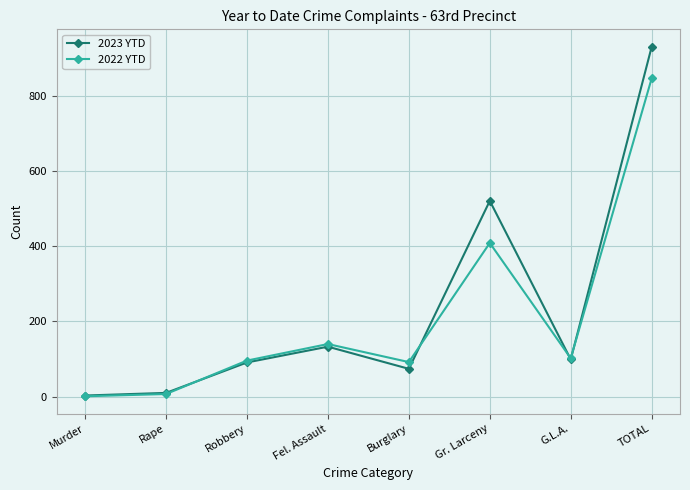

Rank the series by their maximum value, from highest to lowest.

2023 YTD, 2022 YTD